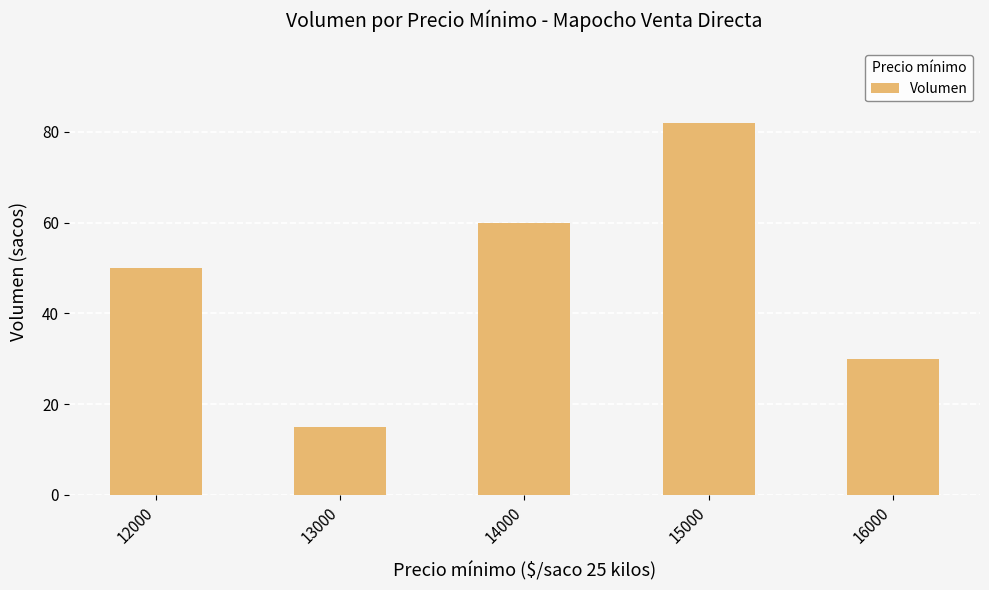

At which category does the chart reach its minimum across all series?

13000